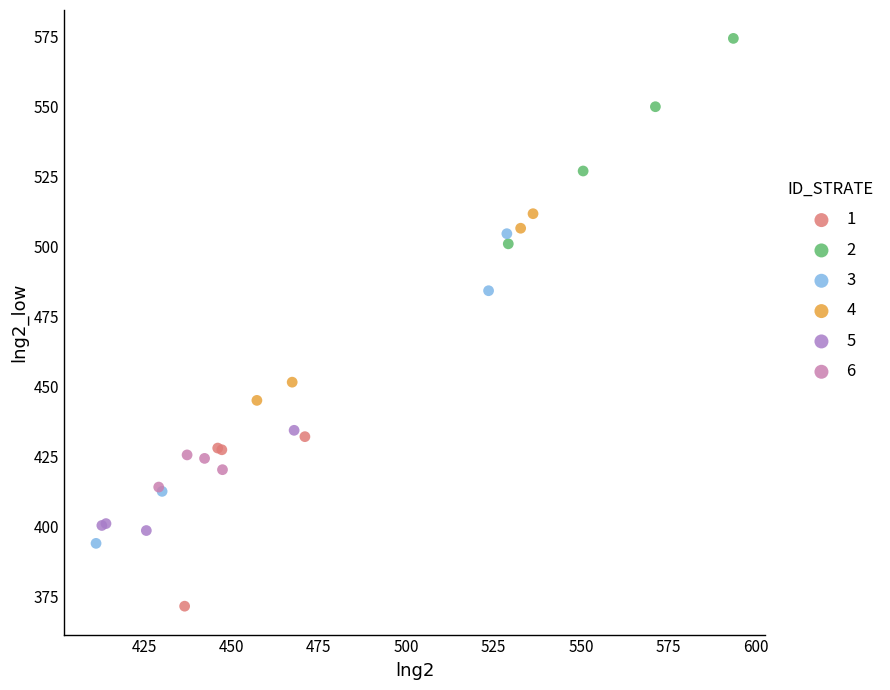

What are all the series names shown in the legend?

1, 2, 3, 4, 5, 6